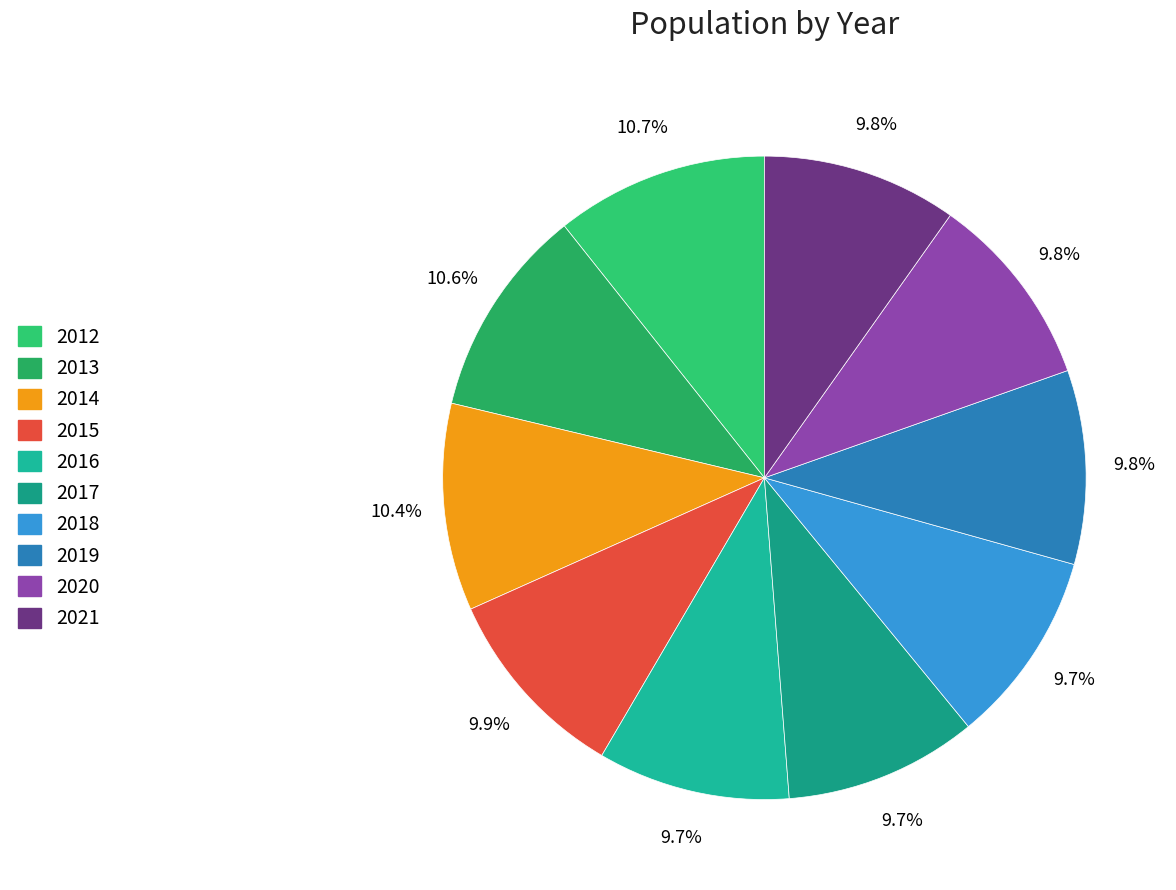

Count the number of slices in the pie.

10